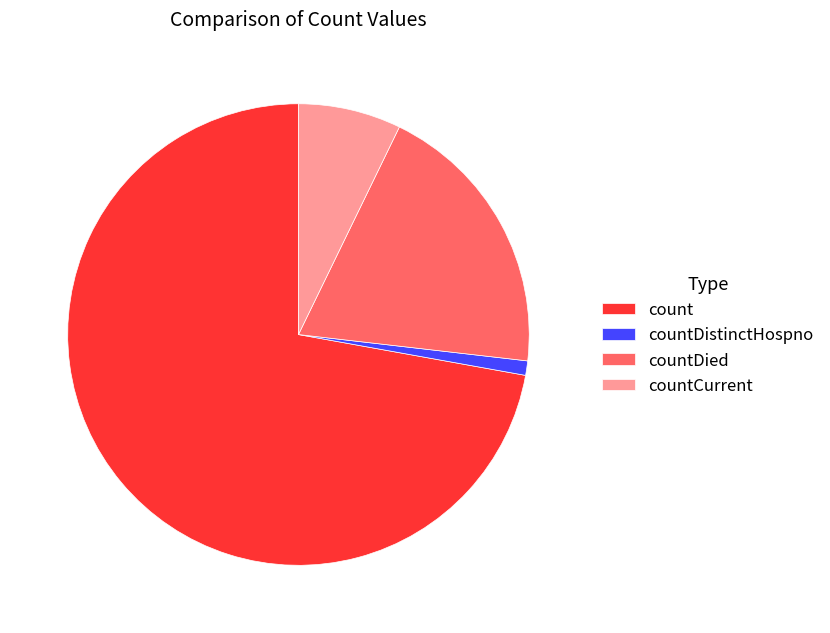

Is the sum of countDistinctHospno and countCurrent greater than half?

No